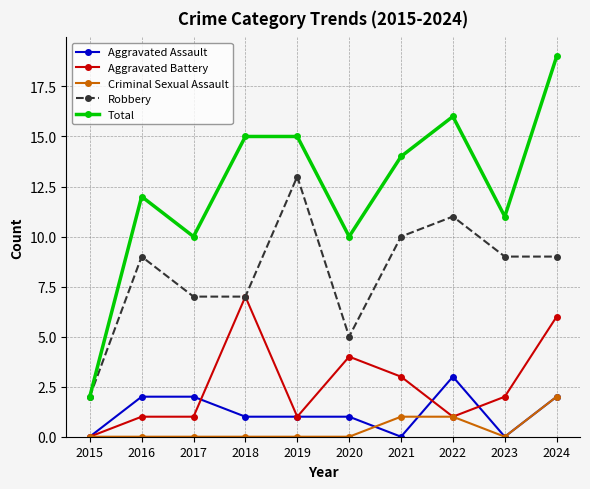

What is the value of the Total point at the 7th from the left?

14